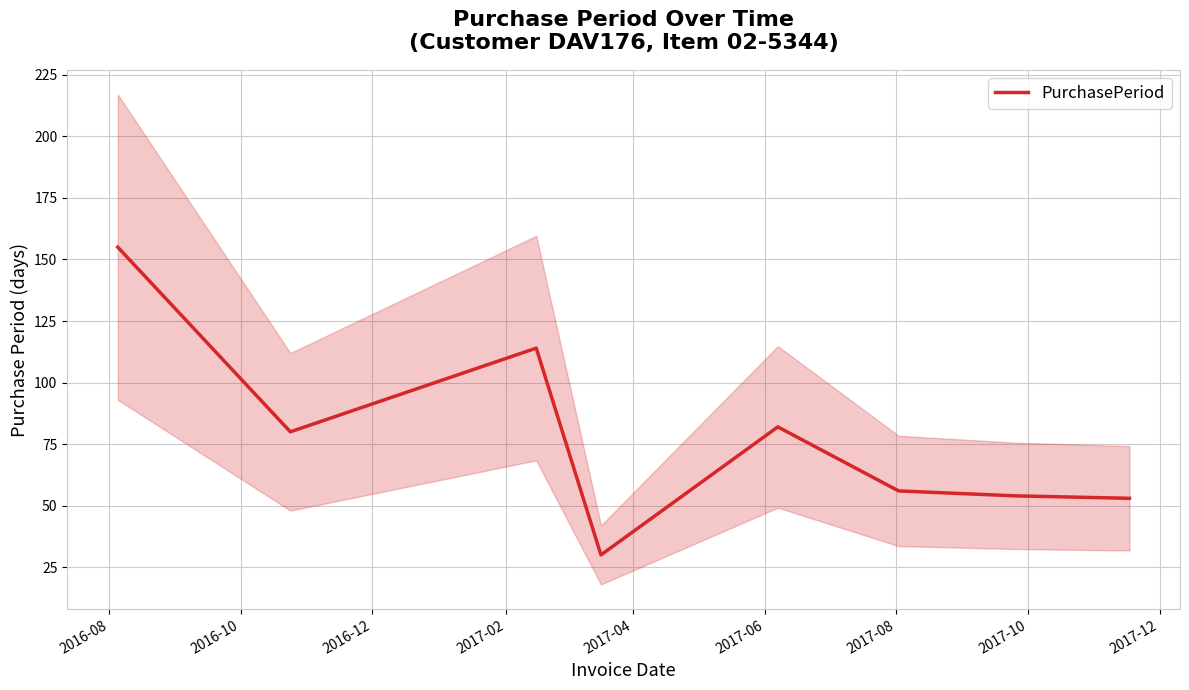

What is the maximum value for PurchasePeriod?

155